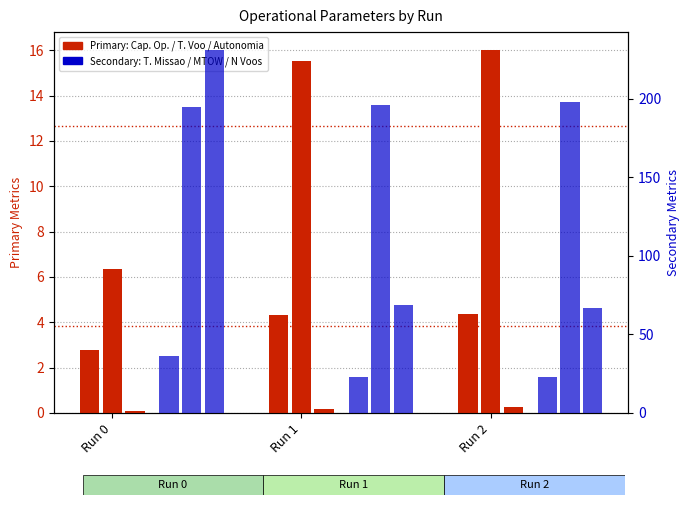

What is the difference between the highest and lowest values at Run 0?

230.9